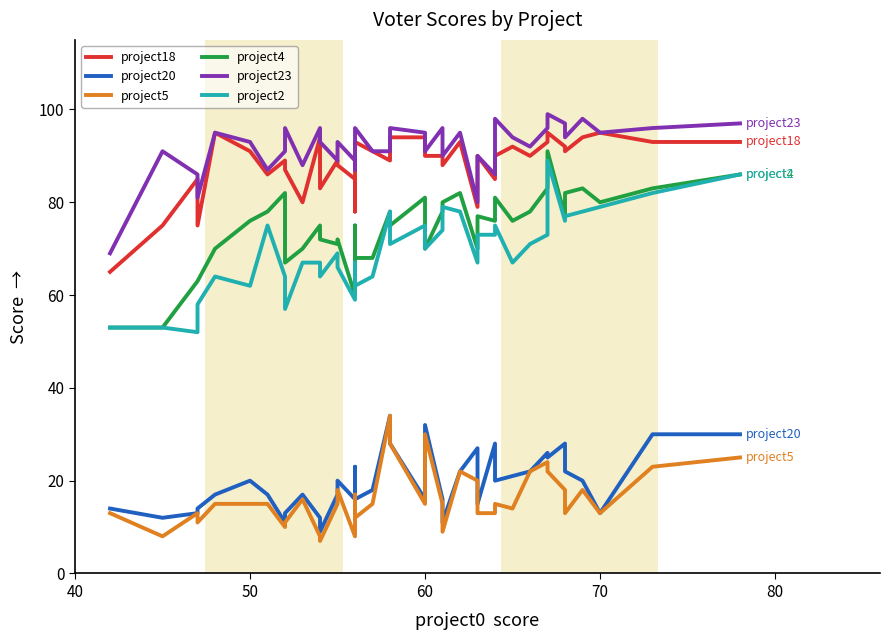

Which series has the widest spread of values?

project4